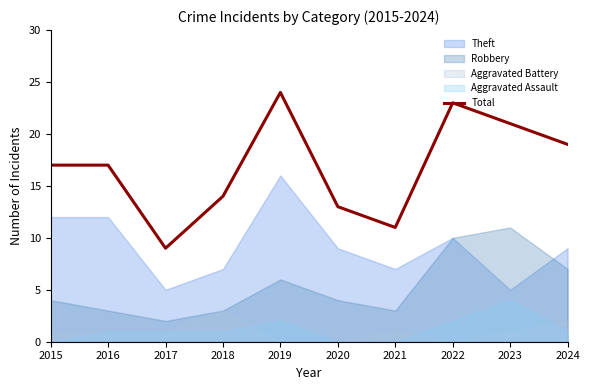

Where does the data first go above 17?

2019